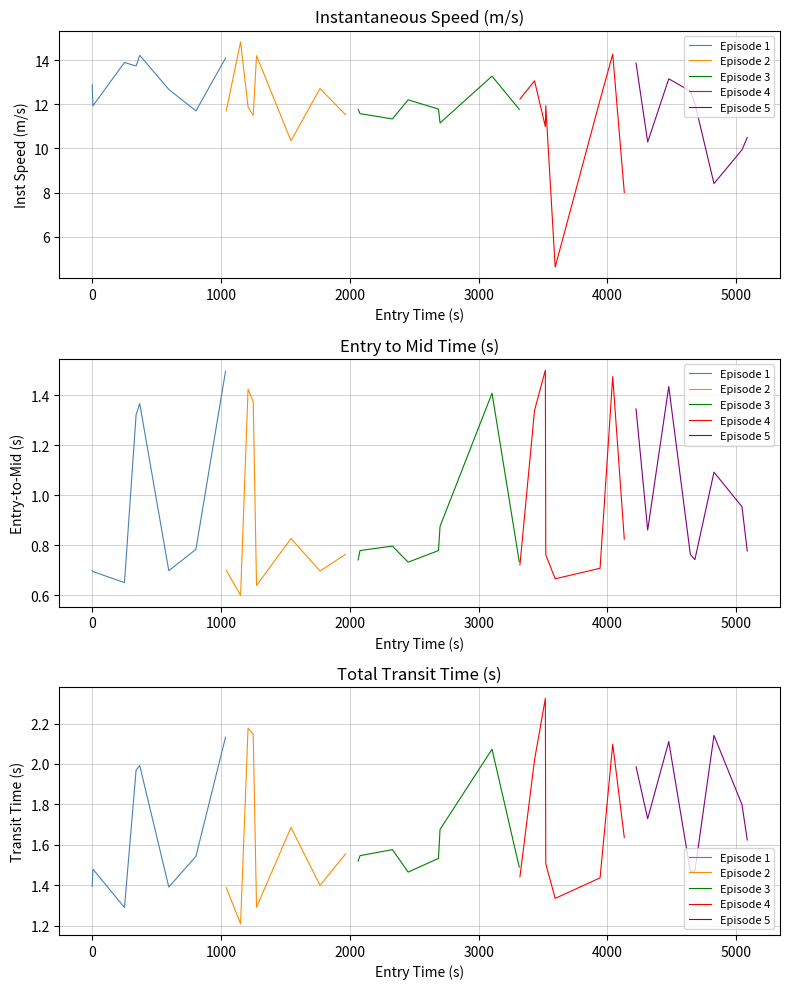

What is the approximate value of Episode 4 at 5000?

2.1